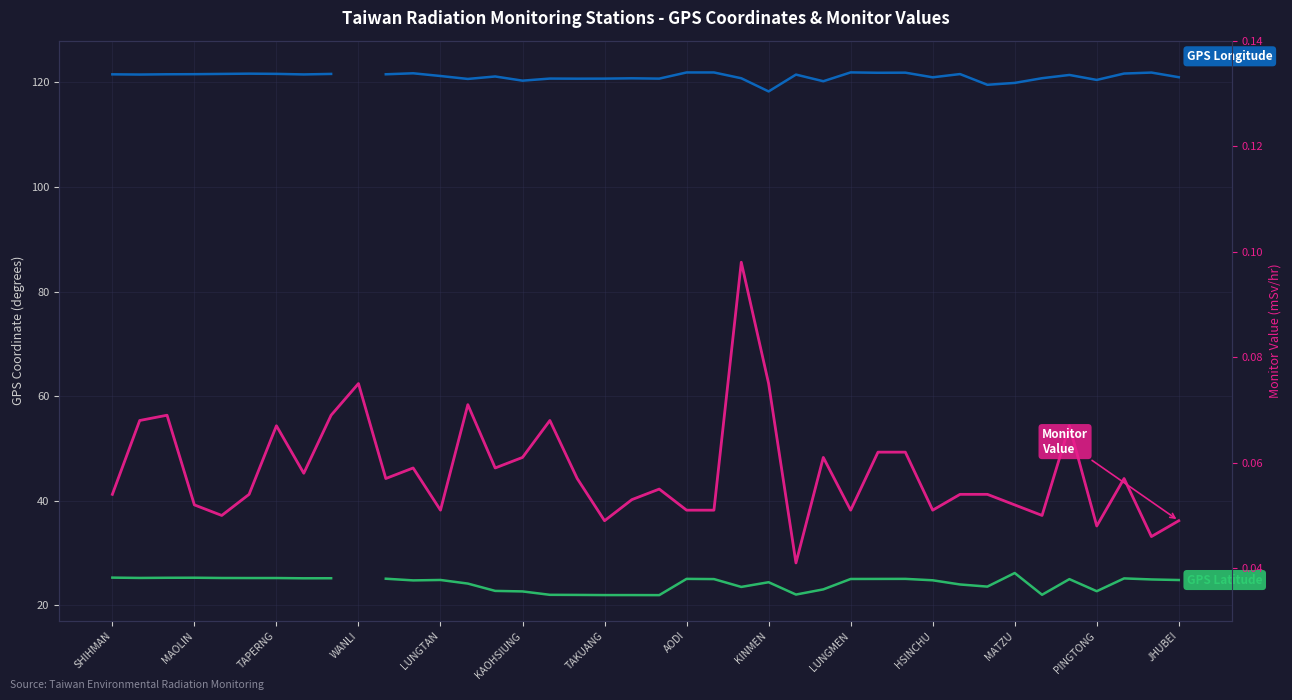

True or false: GPS Longitude has more than 2 points higher than both neighbors.

True